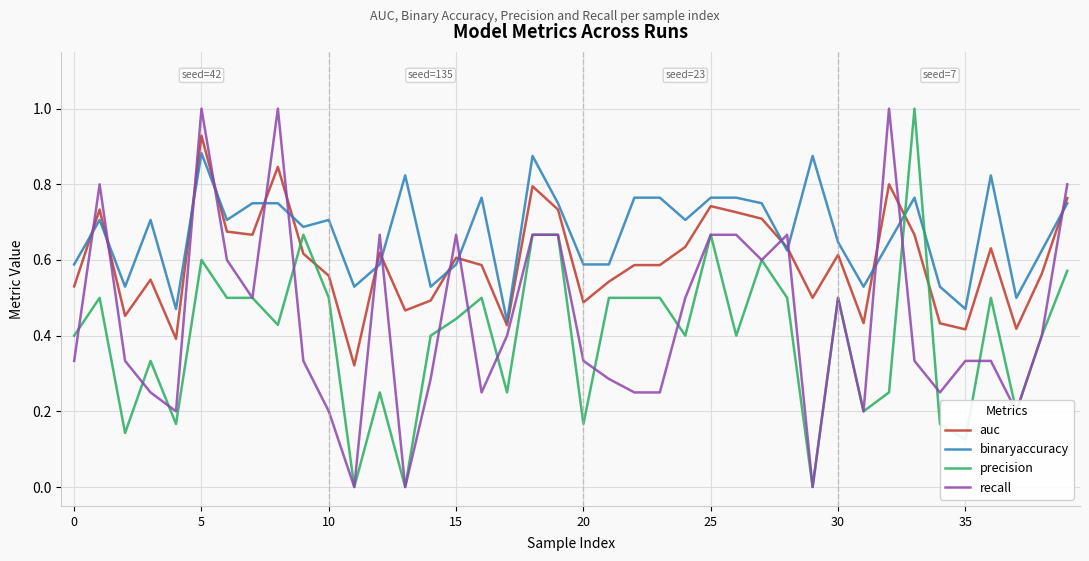

True or false: recall and auc intersect in this chart.

True